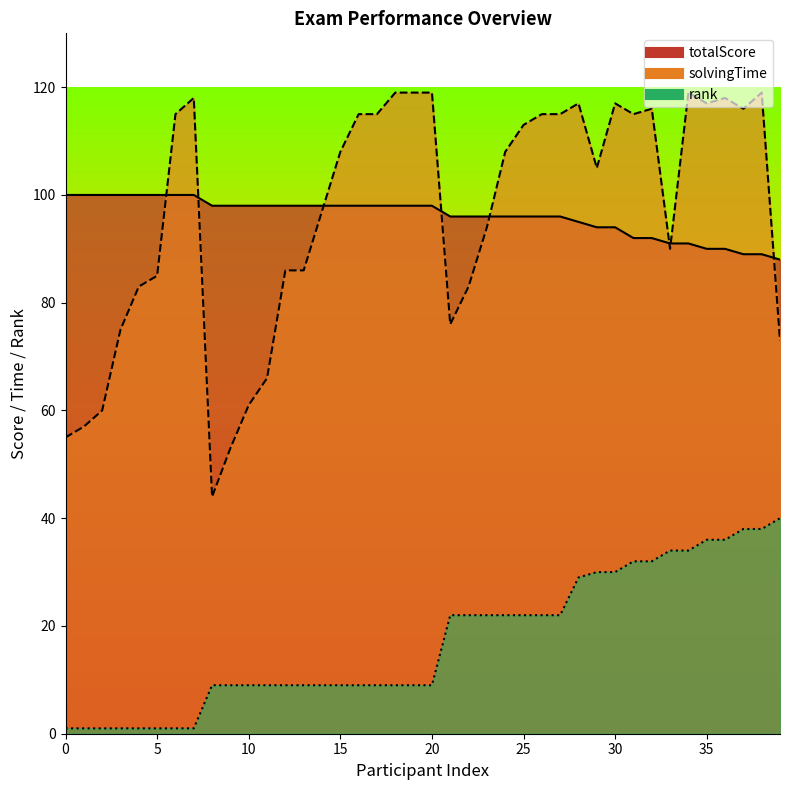

Which has a higher value, 36 or 13?

13